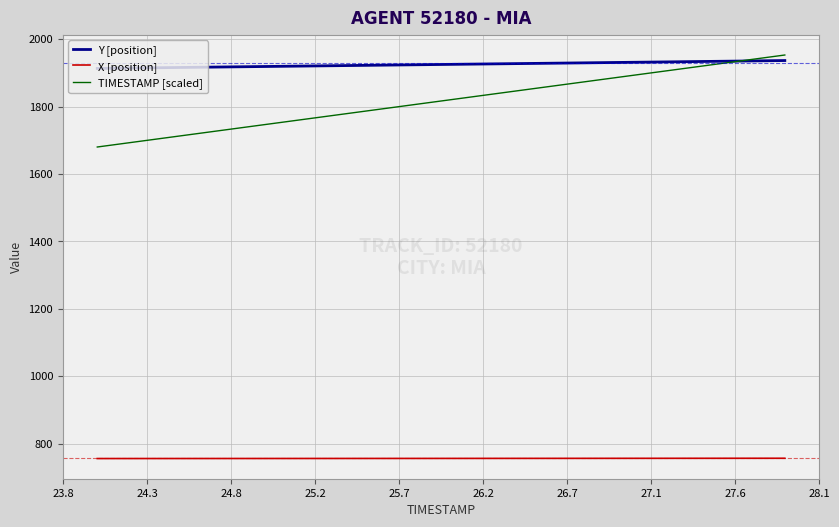

What is the highest value of the Y [position] series?

1936.6